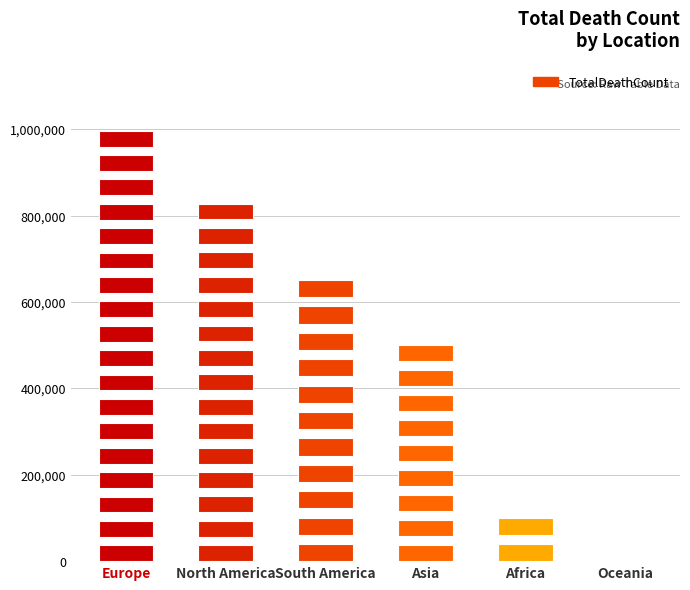

What is the label of the 5th bar from the left?

Africa